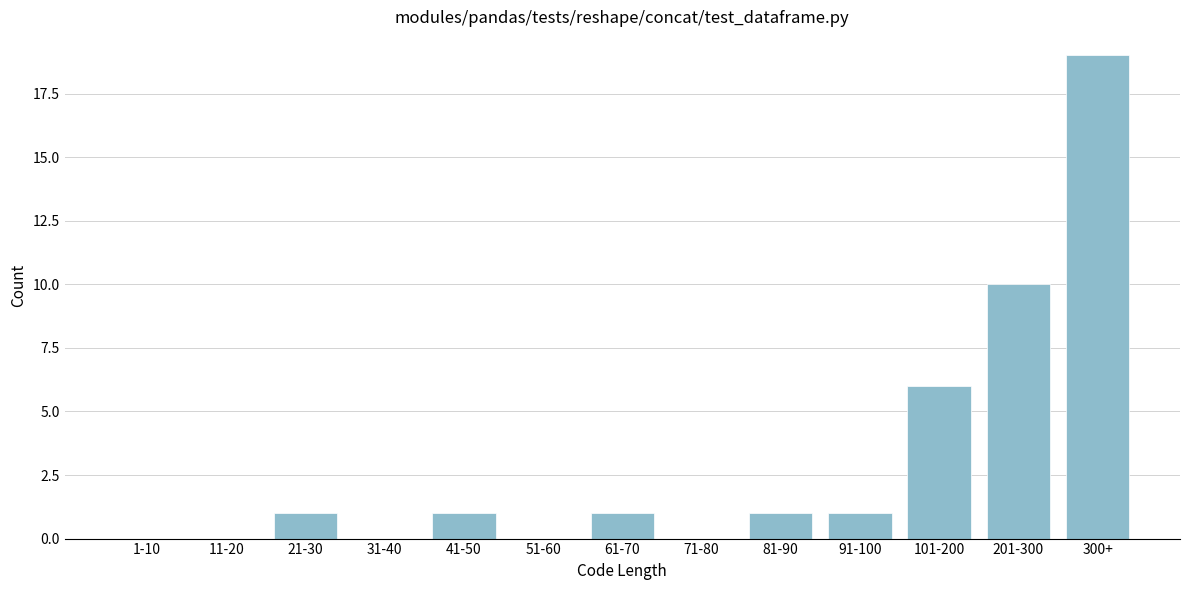

Reading left to right, transcribe all the data shown in this chart.

1-10=0	11-20=0	21-30=1	31-40=0	41-50=1	51-60=0	61-70=1	71-80=0	81-90=1	91-100=1	101-200=6	201-300=10	300+=19